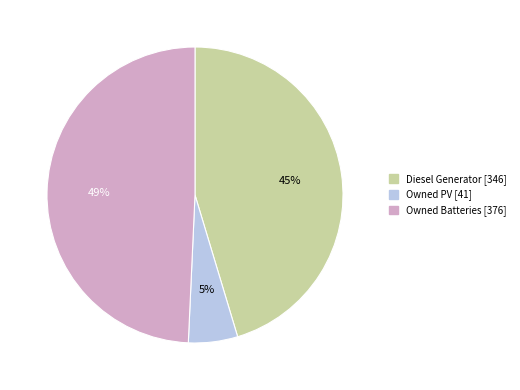

To the nearest percent, what percentage of the pie is Diesel Generator?

45%